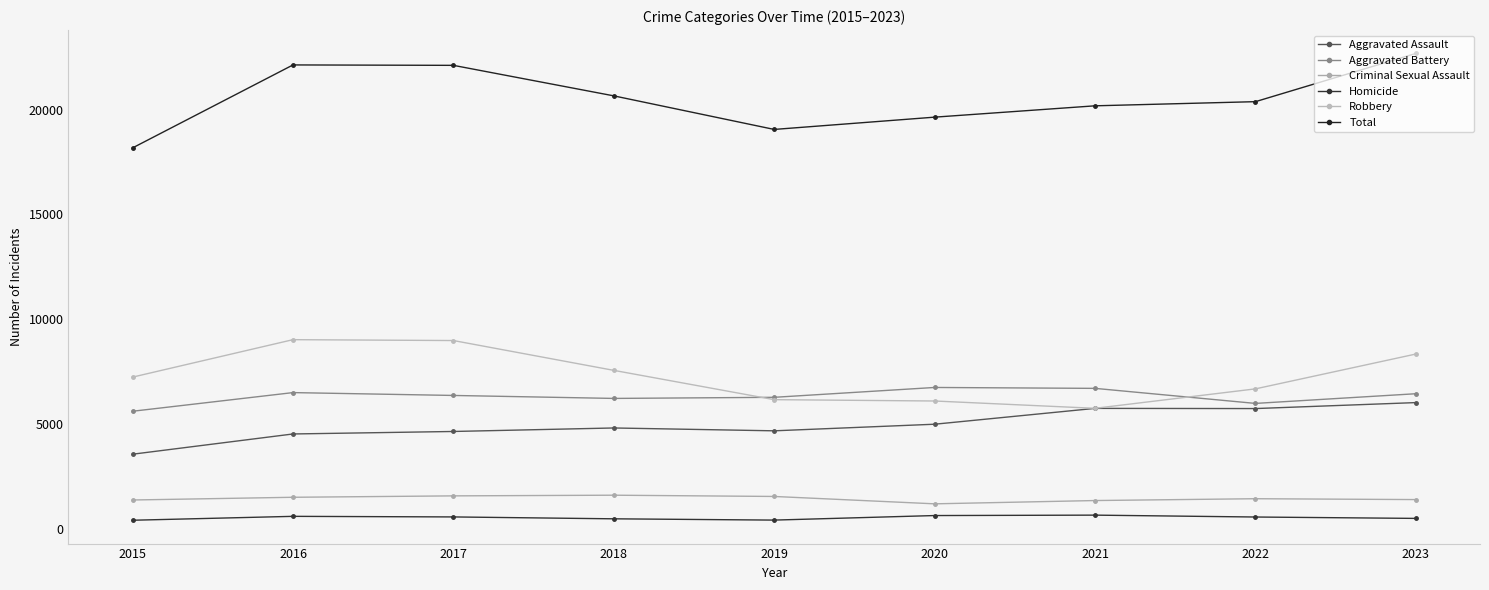

How many interior local peaks does the Total series have?

1